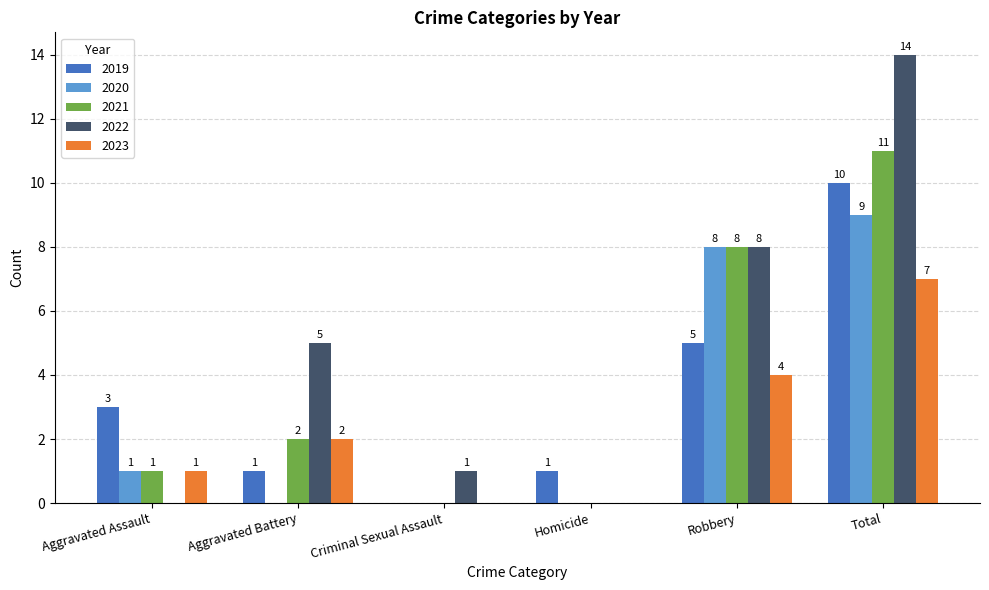

Which series changed the most between Aggravated Battery and Criminal Sexual Assault?

2022